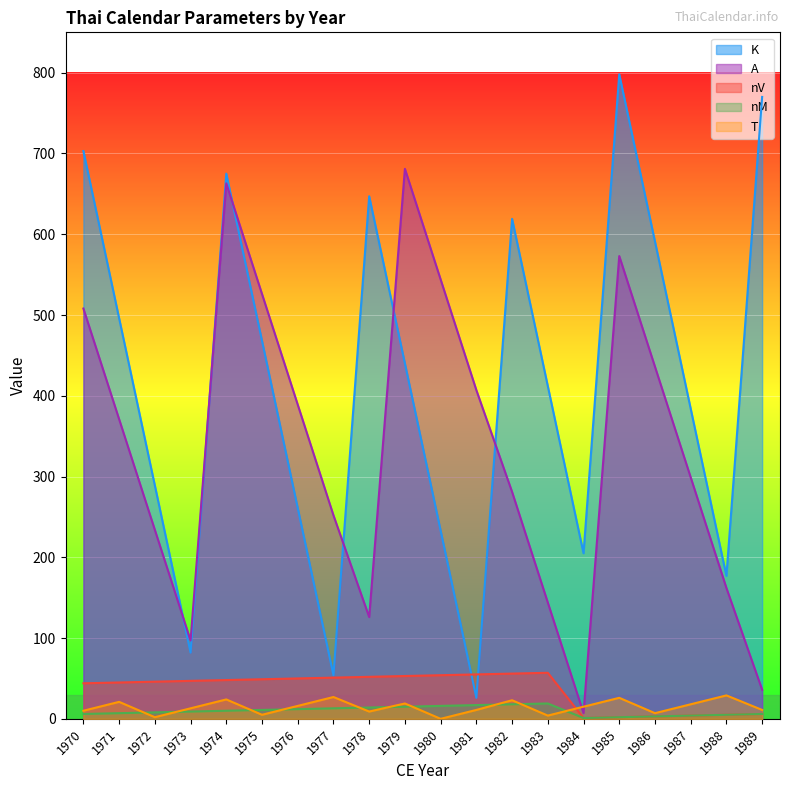

True or false: A has more than 0 interior local peaks.

True